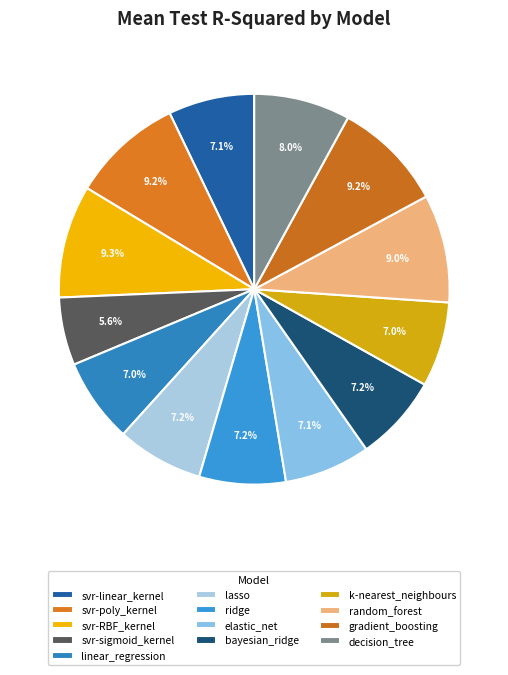

What percentage is NOT represented by decision_tree?

92.0%